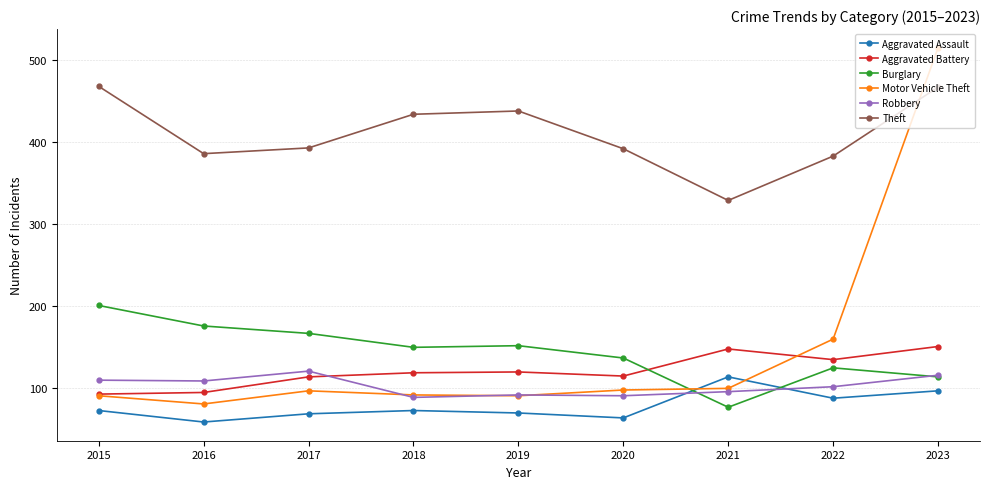

What is the difference between the Theft values at 2021 and 2023?

138